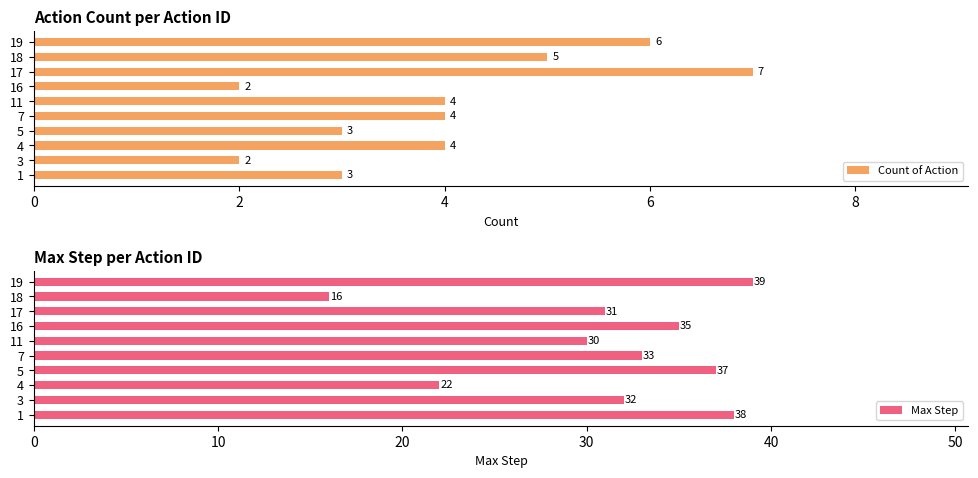

Count the Count of Action values in the range 3 to 5.

6